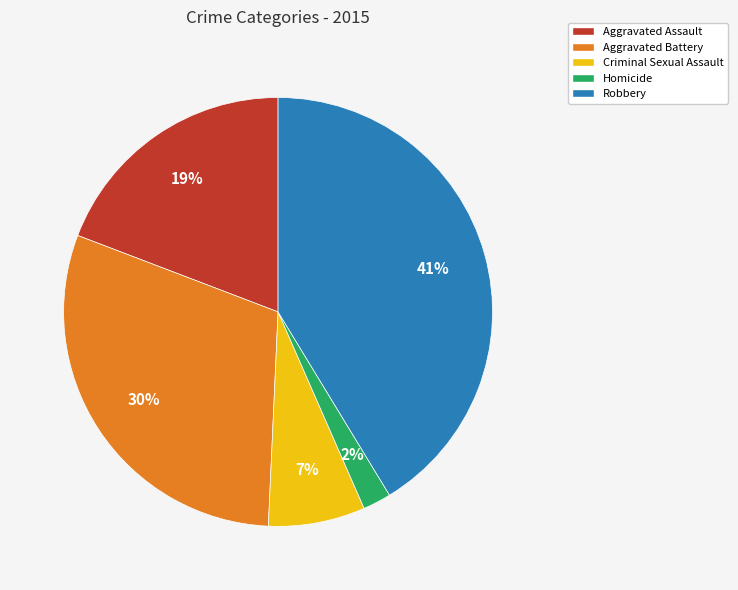

Combined, do Robbery and Aggravated Assault account for over 50%?

Yes